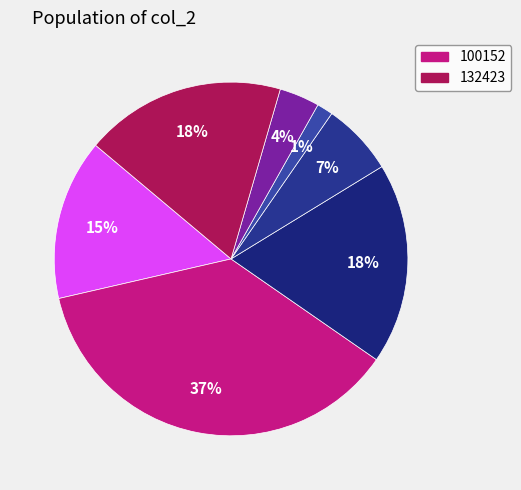

Is there a majority slice in this chart?

No